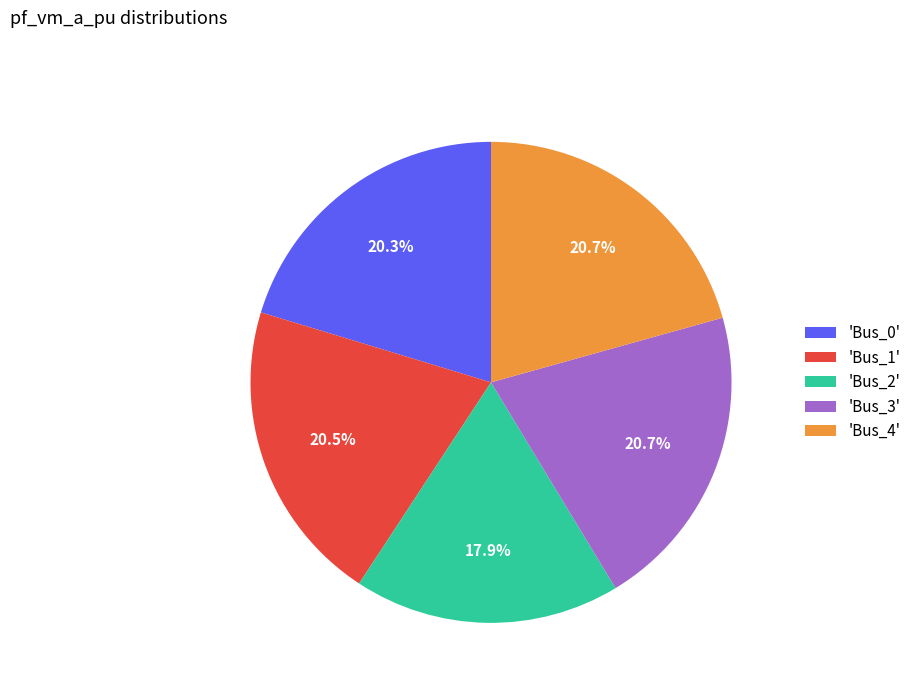

Which slice is the smallest?

'Bus_2'